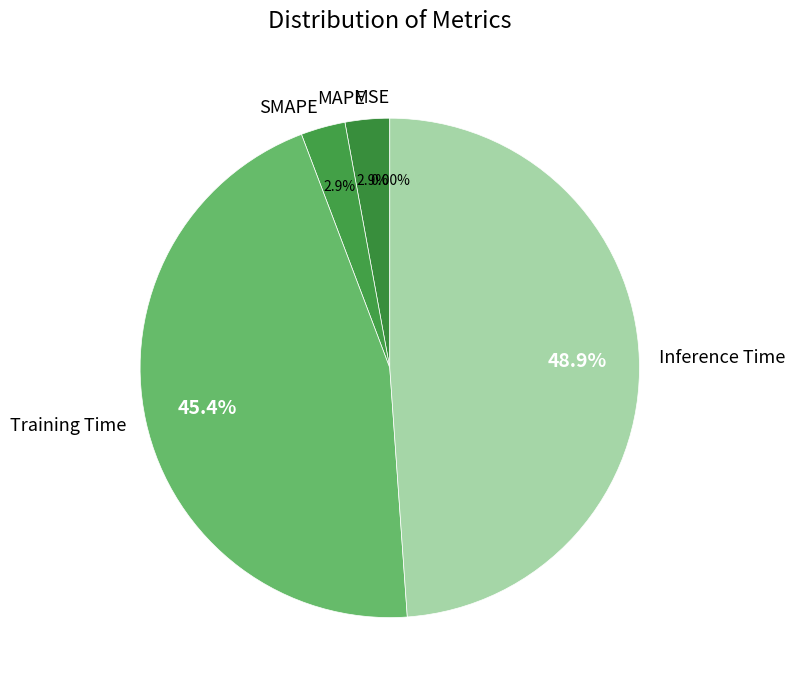

Is there a majority slice in this chart?

No